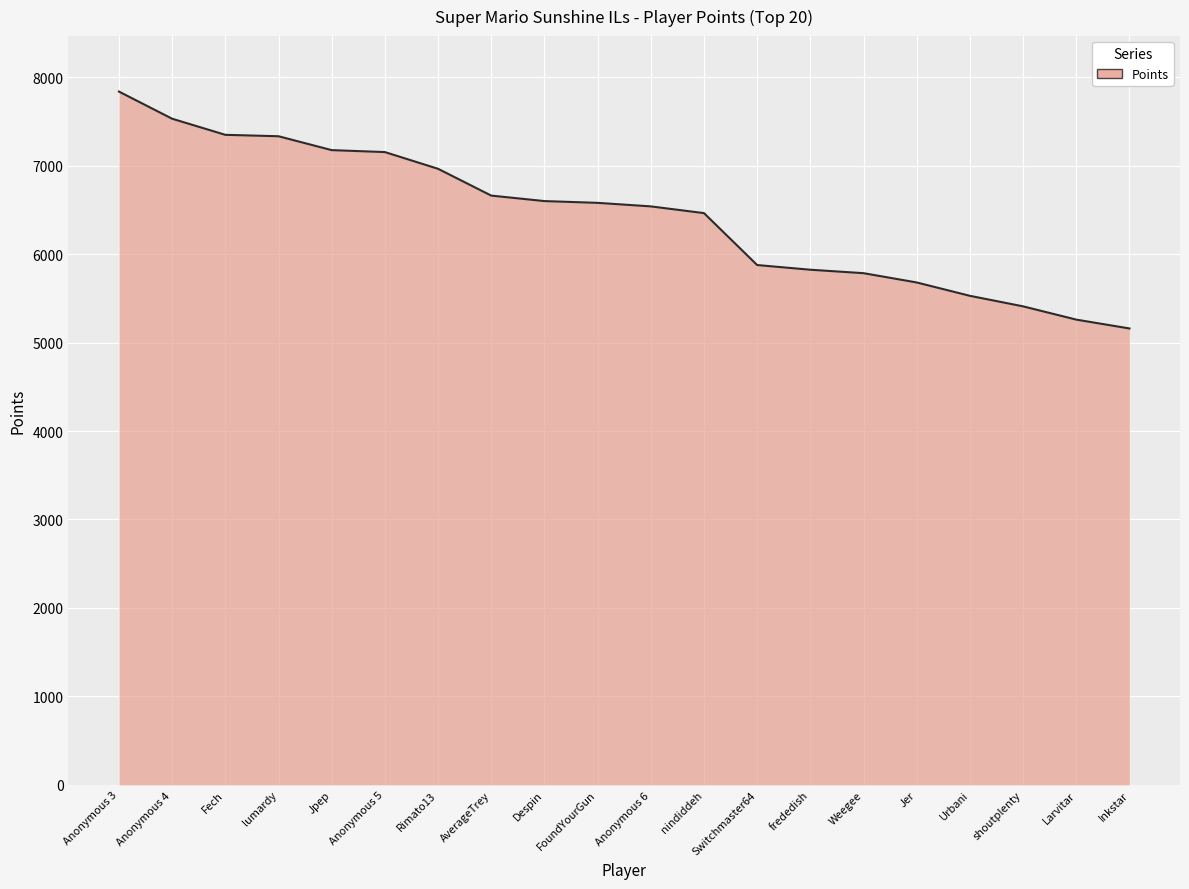

Is it true that the value at Jpep is 7175?

True